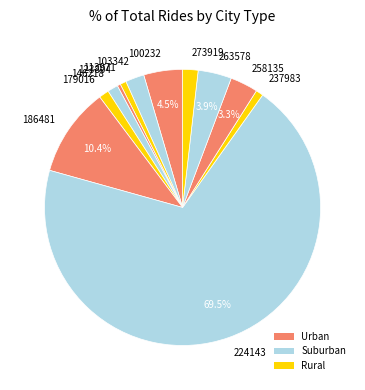

To the nearest percent, what portion does 113971 represent?

1%